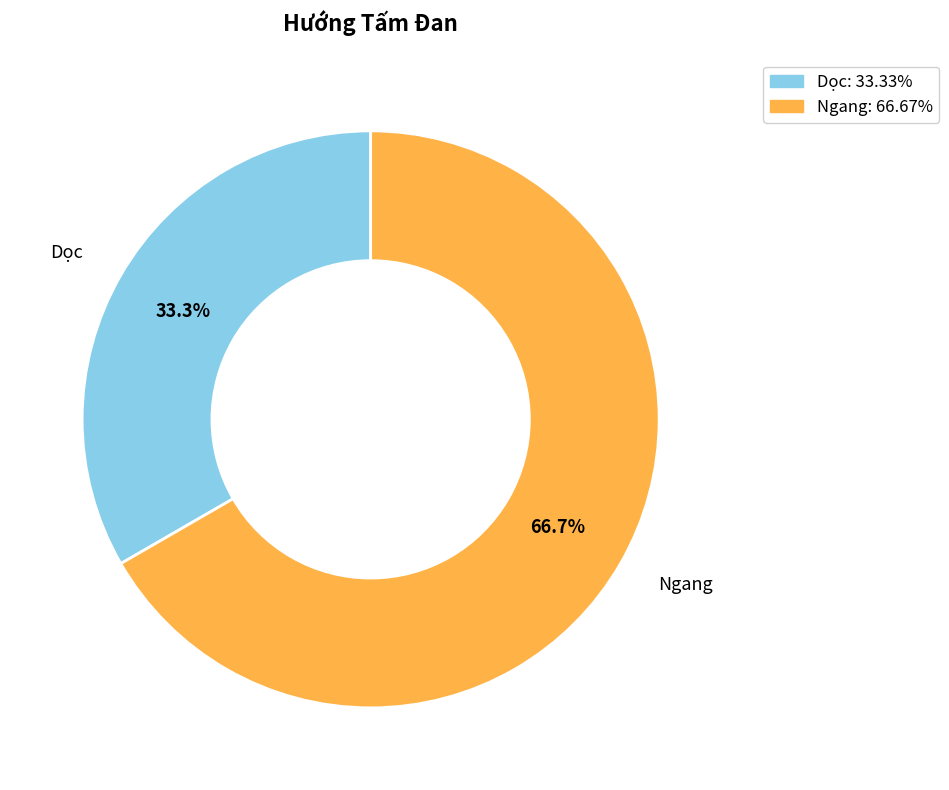

Is Ngang the majority of the pie?

Yes